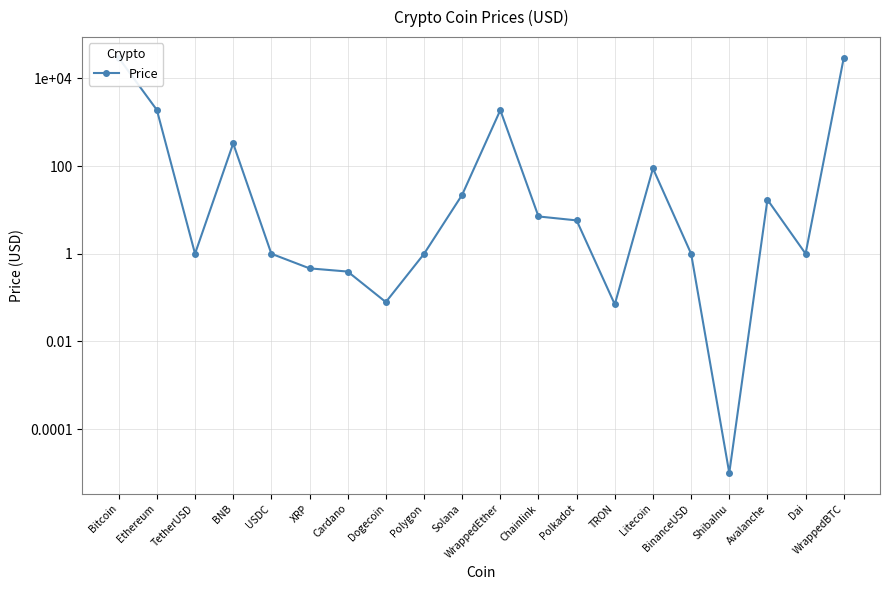

At which category does the data reach its first local valley?

TetherUSD